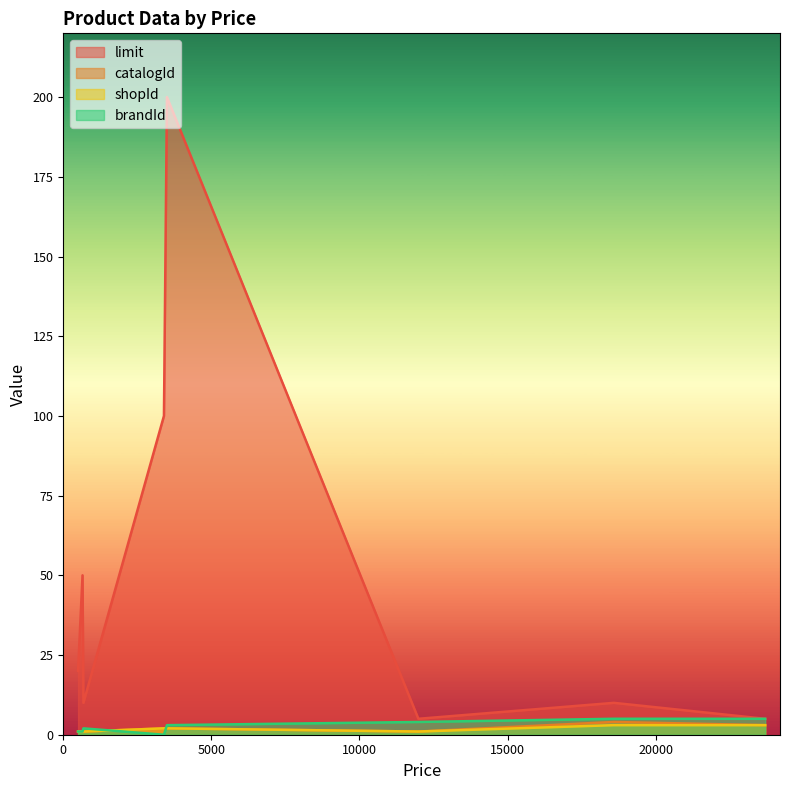

Rank the series at 18590 from lowest to highest value.

shopId, catalogId, brandId, limit